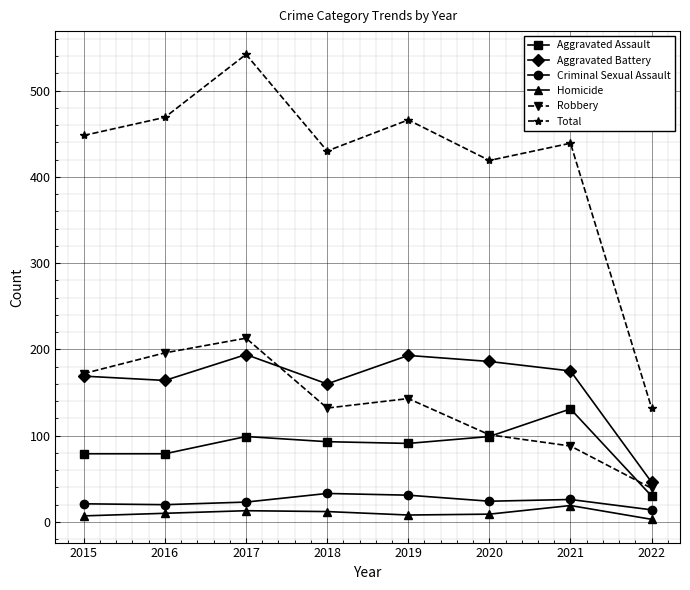

Which series has the widest spread of values?

Total